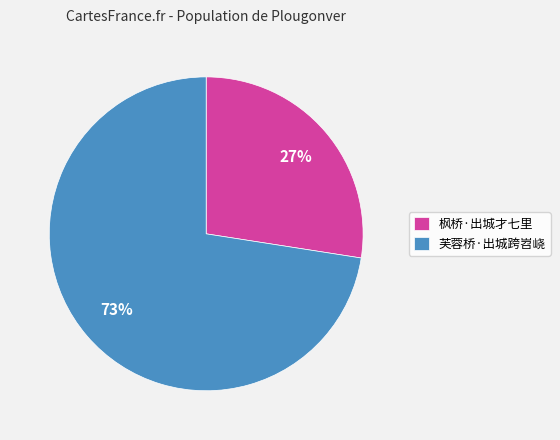

Combined, do 枫桥·出城才七里 and 芙蓉桥·出城跨岧峣 account for over 50%?

Yes